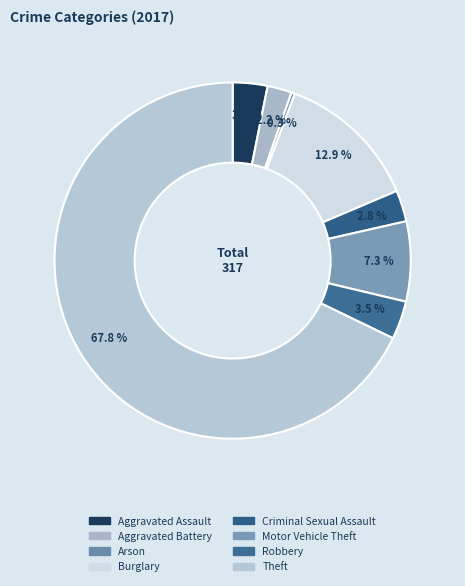

Which has a higher value, Robbery or Theft?

Theft